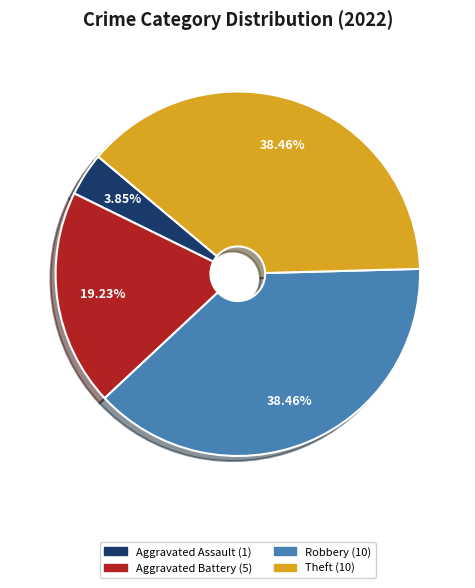

Is there a majority slice in this chart?

No